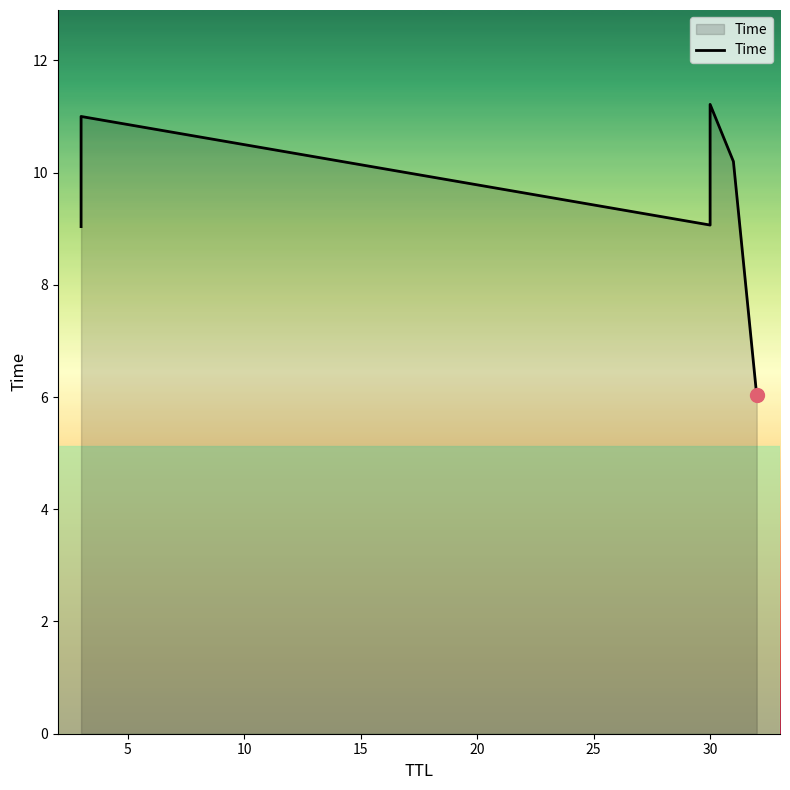

Reading left to right, transcribe all the data shown in this chart.

9.0	11.0	9.1	11.2	10.2	6.0